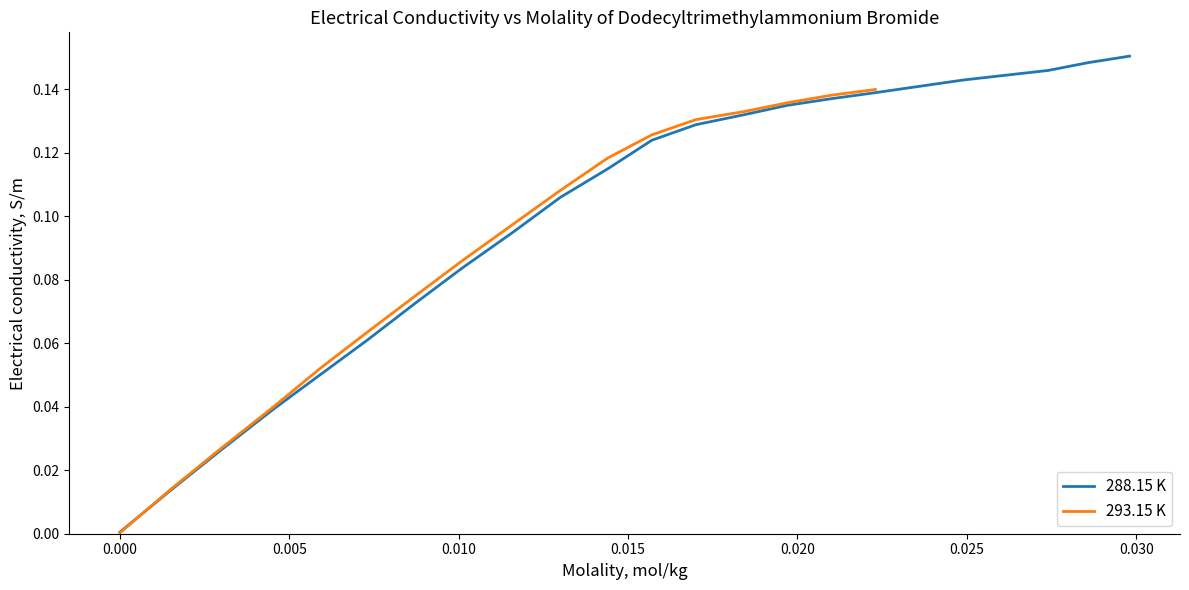

Reading left to right, list all the values displayed in this chart.

0.0=0.0	0.0015=0.0	0.003=0.0	0.0045=0.0	0.0059=0.1	0.0073=0.1	0.0087=0.1	0.0101=0.1	0.0116=0.1	0.013=0.1	0.0144=0.1	0.0157=0.1	0.017=0.1	0.0184=0.1	0.0197=0.1	0.021=0.1	0.0223=0.1	0.0236=0.1	0.0249=0.1	0.0274=0.1	0.0286=0.1	0.0298=0.2